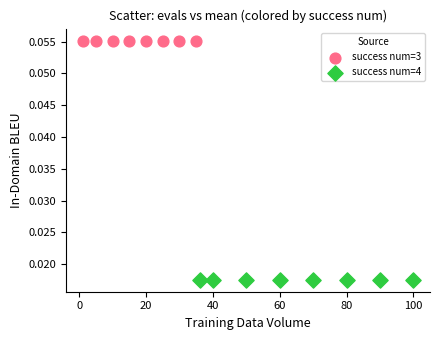

Which series contains the highest Y value?

success num=3